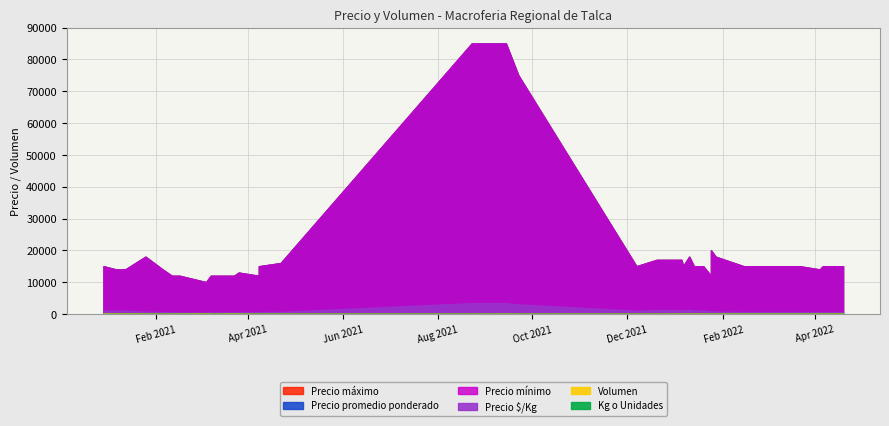

True or false: Precio mínimo and Precio promedio ponderado cross at least once.

False